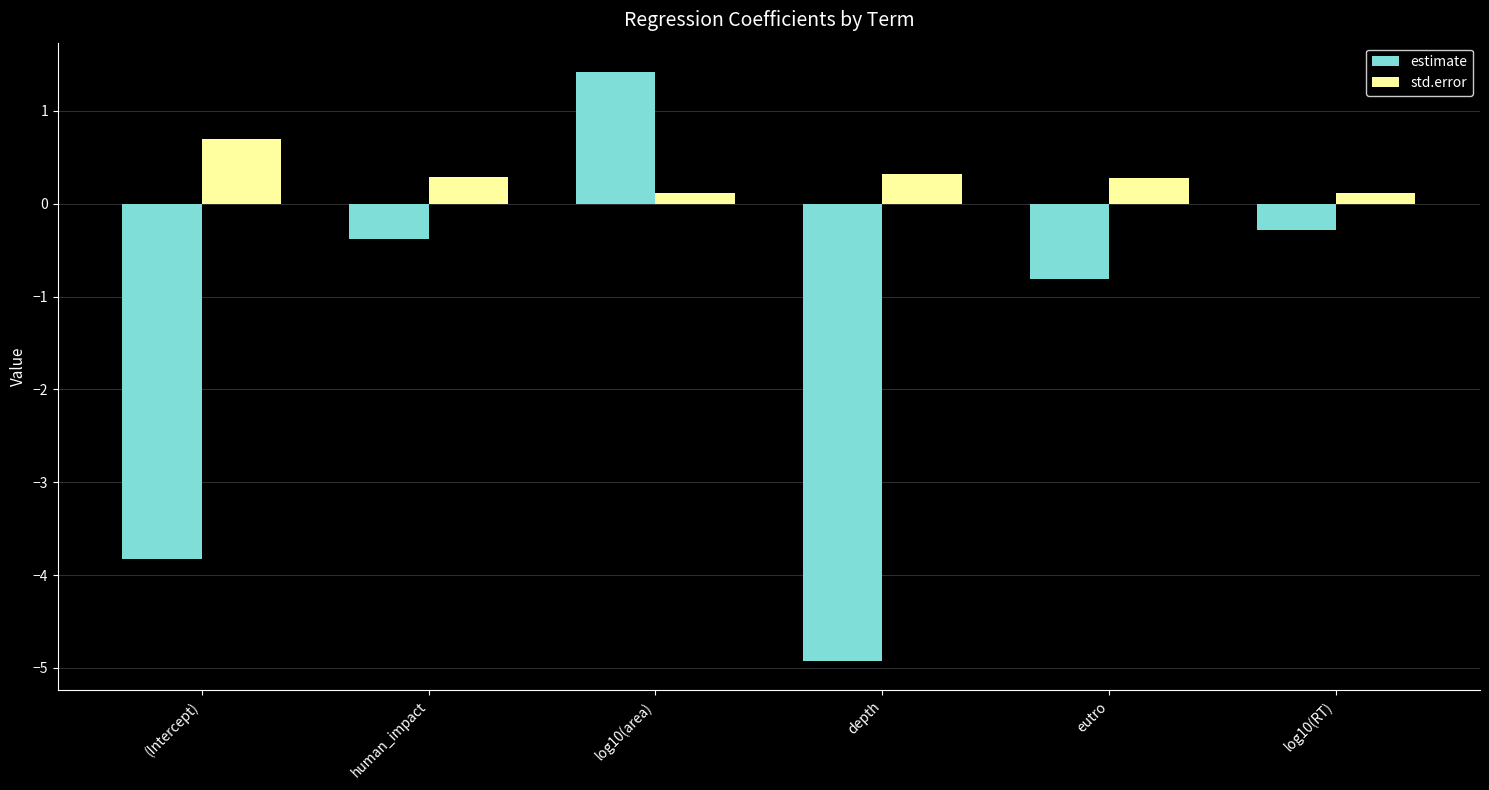

Reading left to right, what are all the values shown in this chart?

estimate: (Intercept)=-3.8	human_impact=-0.4	log10(area)=1.4	depth=-4.9	eutro=-0.8	log10(RT)=-0.3
std.error: (Intercept)=0.7	human_impact=0.3	log10(area)=0.1	depth=0.3	eutro=0.3	log10(RT)=0.1